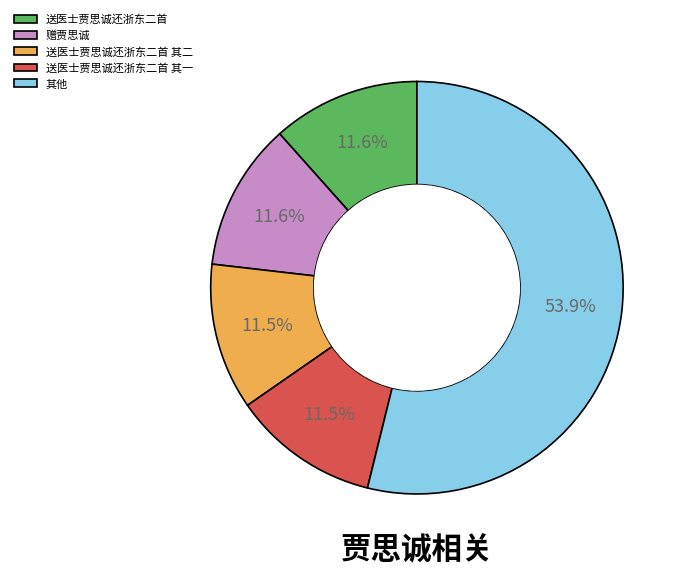

What is the ratio of the value at 其他 to the value at 送医士贾思诚还浙东二首 其一?

4.7